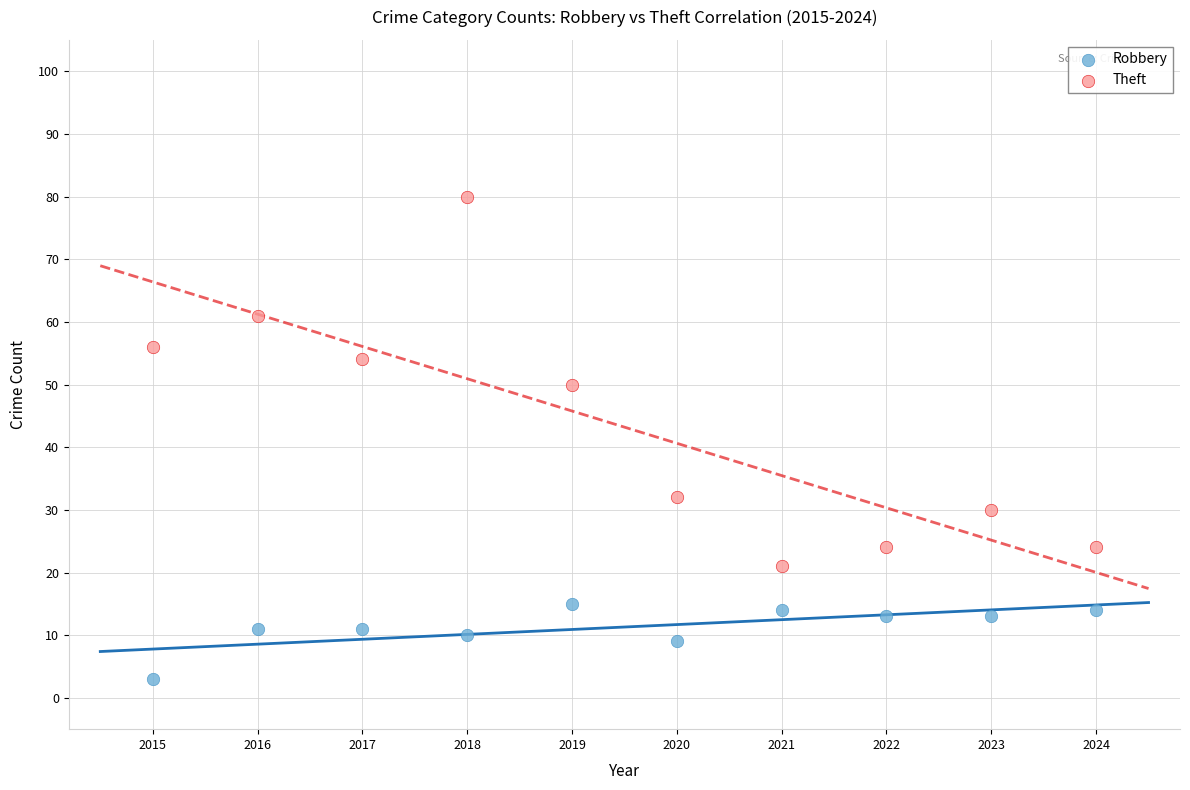

What are all the series names shown in the legend?

Robbery, Theft